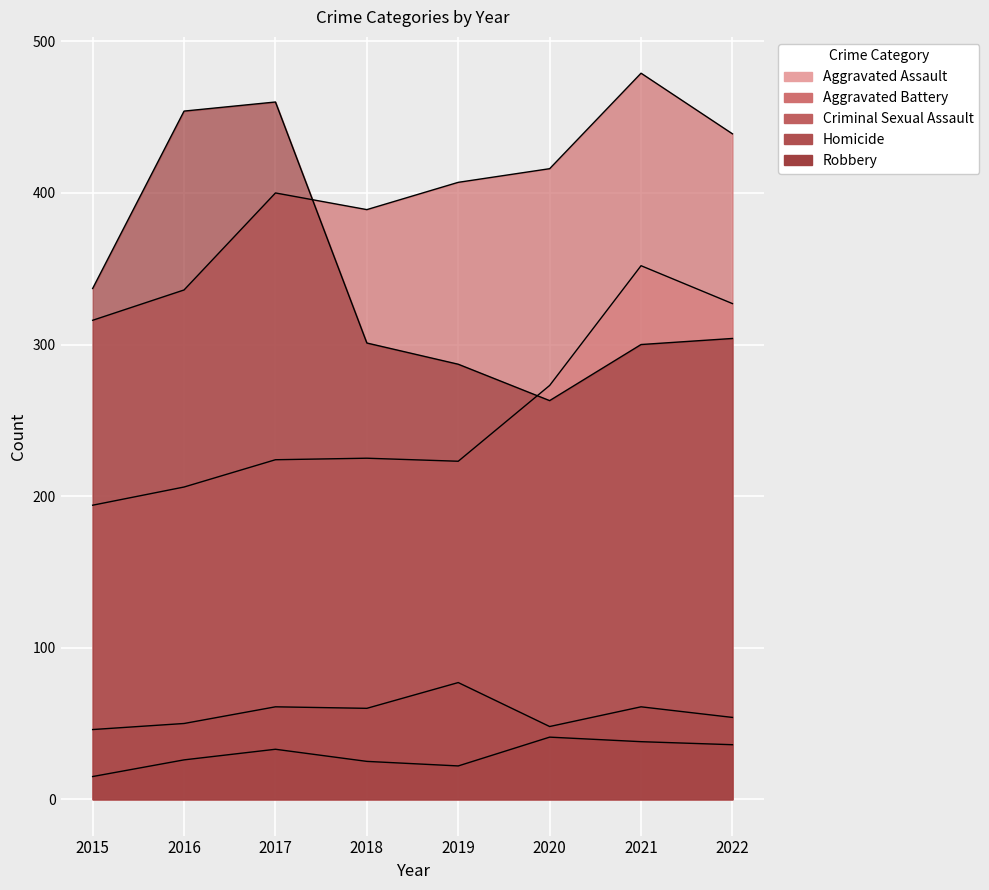

What is the sum of all Robbery values?

2706